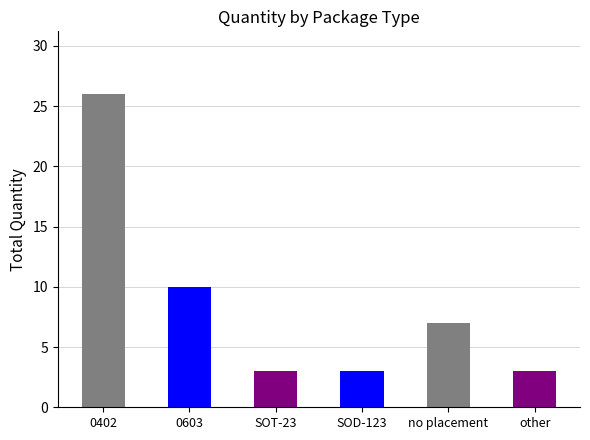

Does the chart contain stacked bars?

No